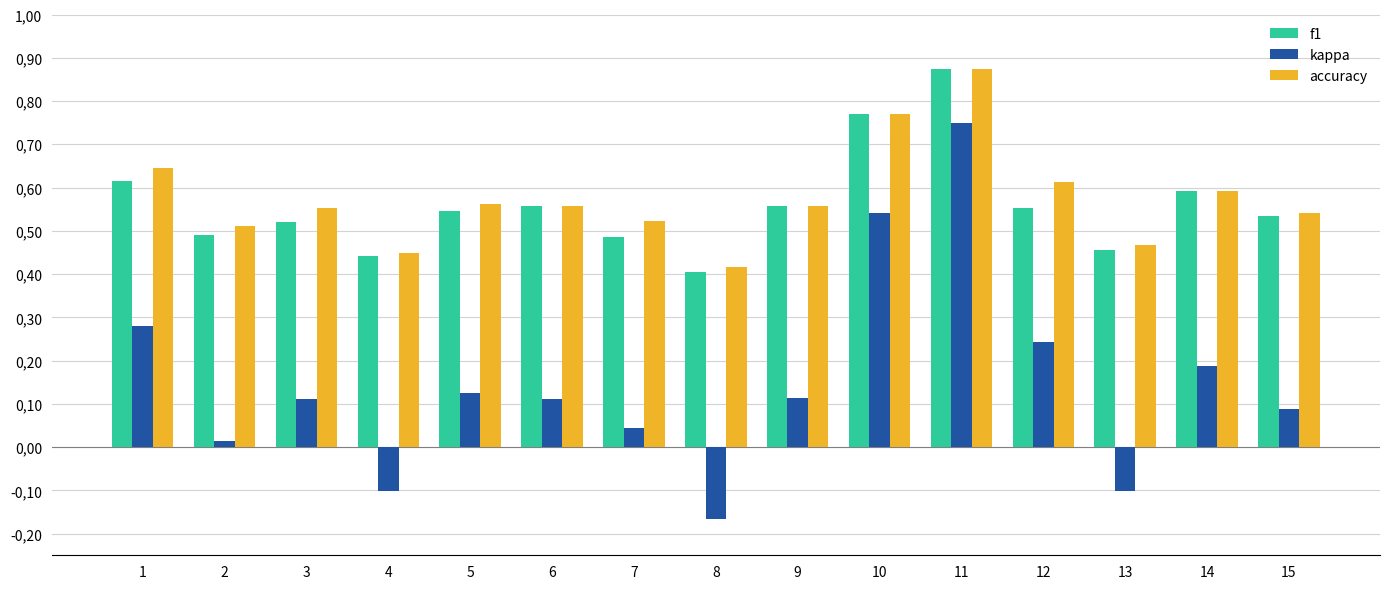

Rank the categories by kappa value from lowest to highest.

8, 13, 4, 2, 7, 15, 6, 3, 9, 5, 14, 12, 1, 10, 11